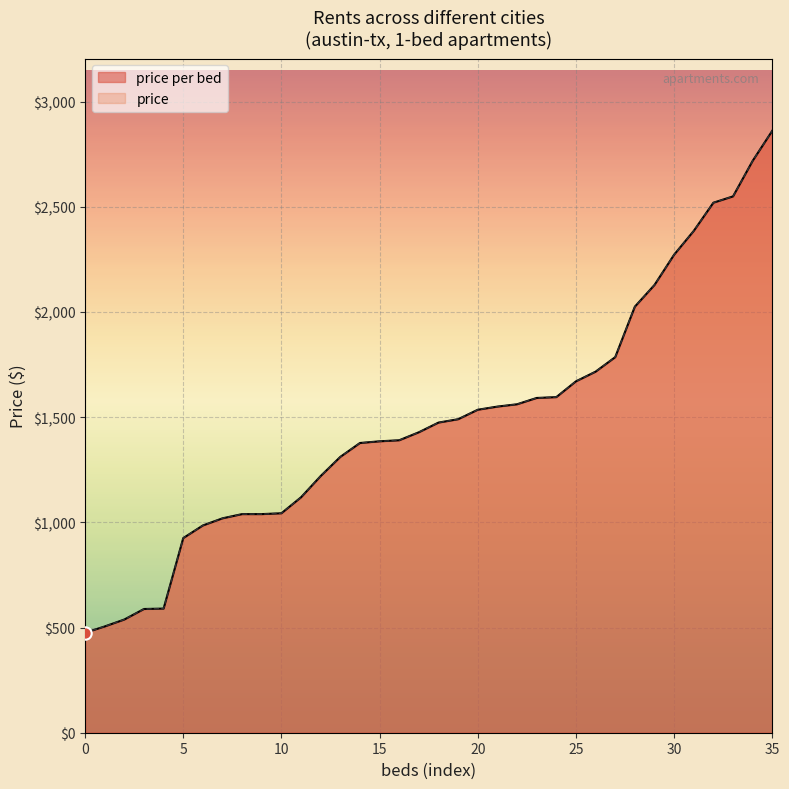

Is the value of price per bed at 1 greater than the value of price at 1?

No